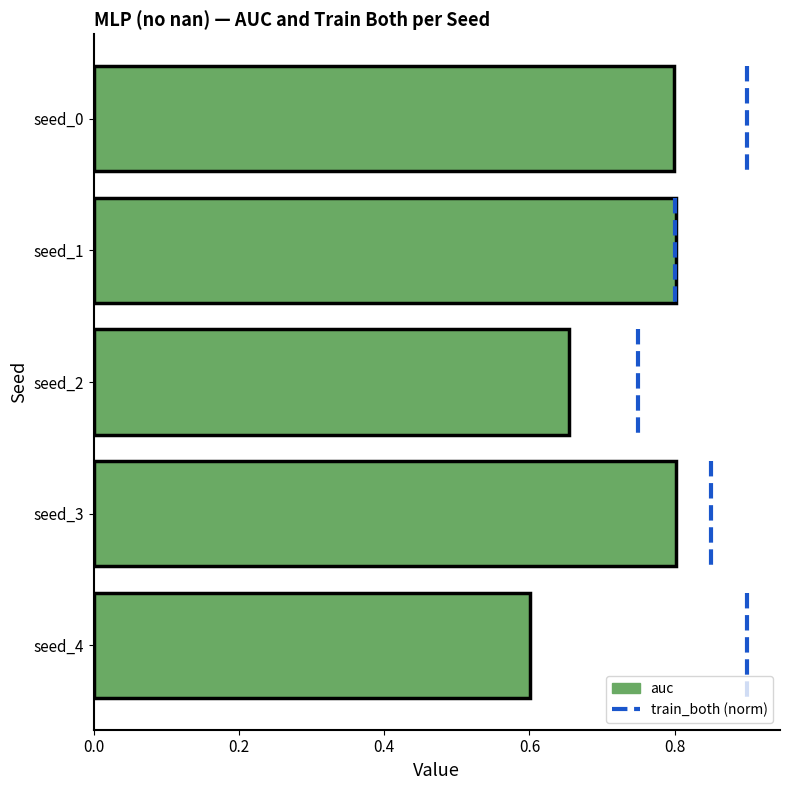

What is the value of the 1st bar from the left?

0.8